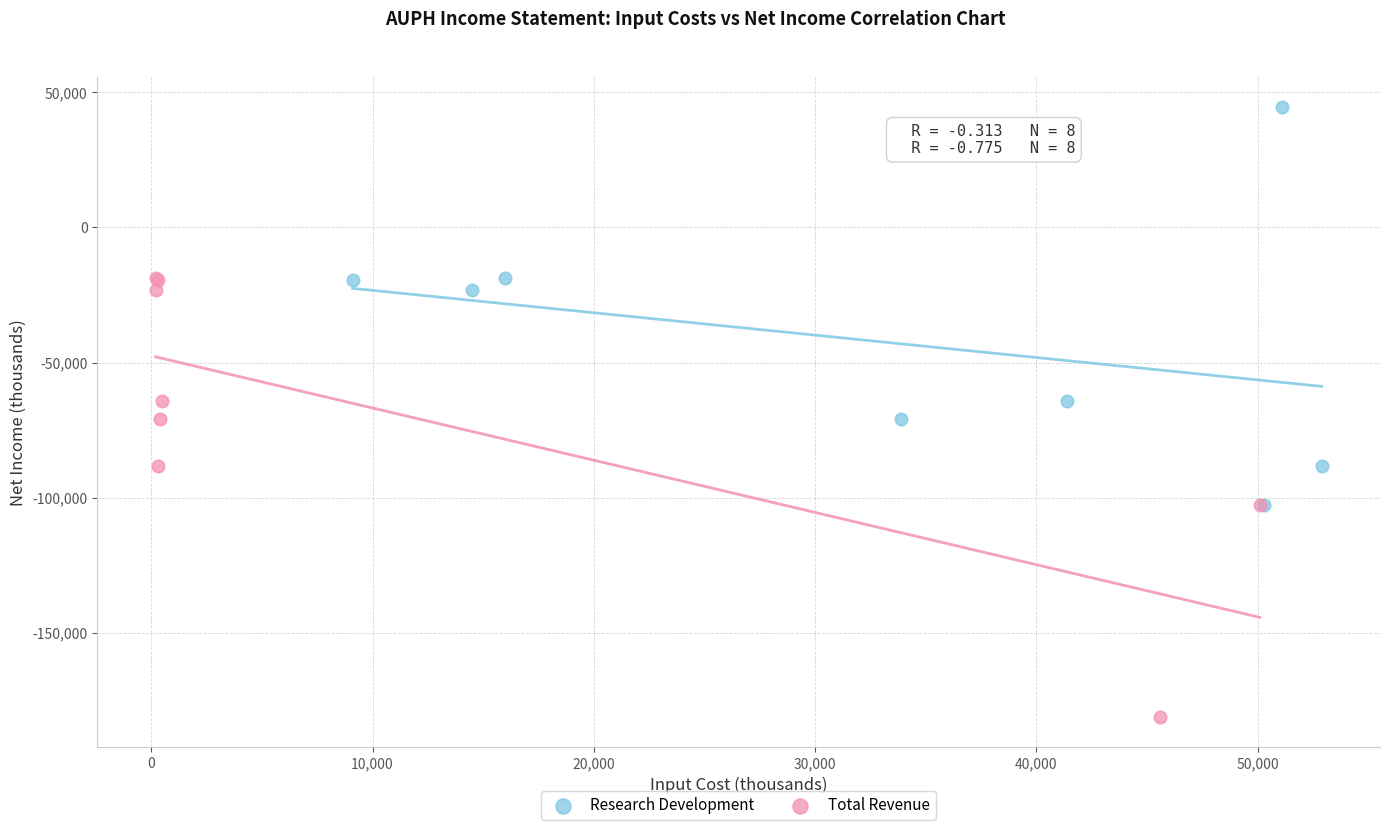

What are all the series names shown in the legend?

Research Development, Total Revenue